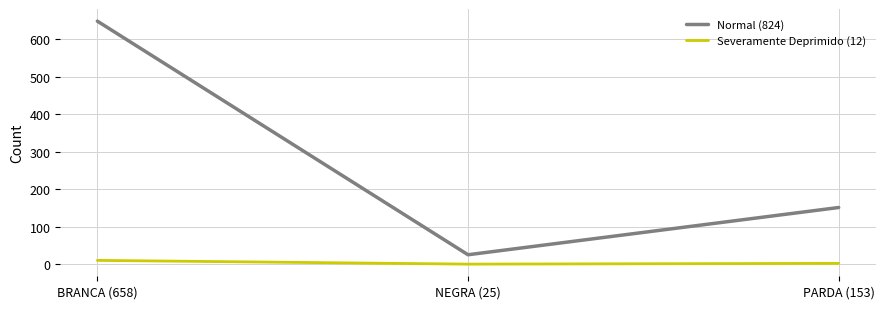

True or false: Normal (824) has a value of 77 at PARDA (153).

False